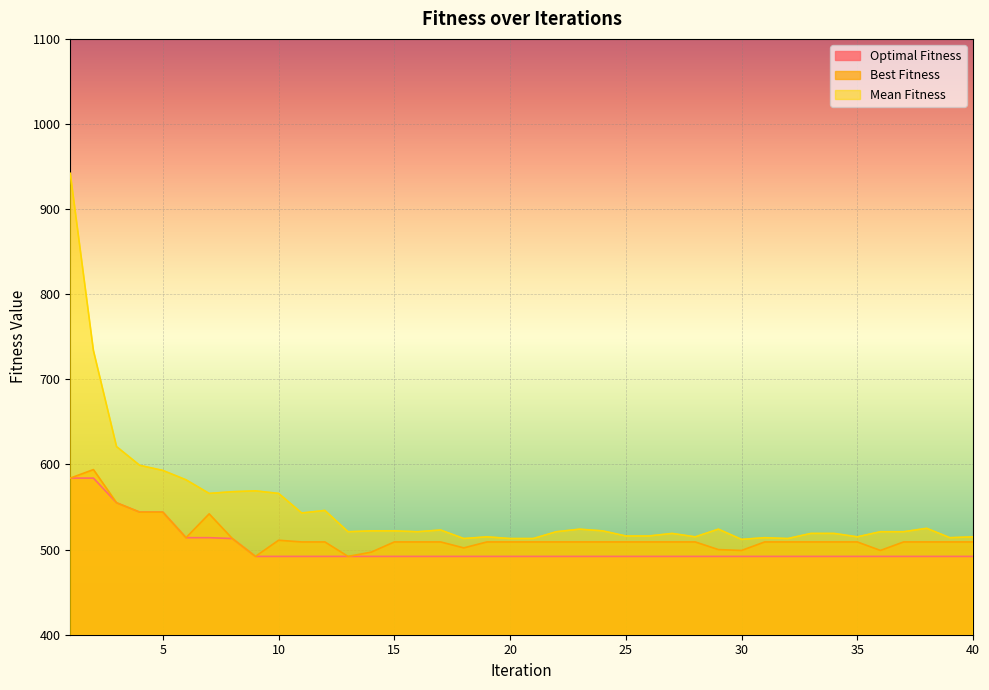

True or false: Best Fitness has more than 1 interior local peaks.

True